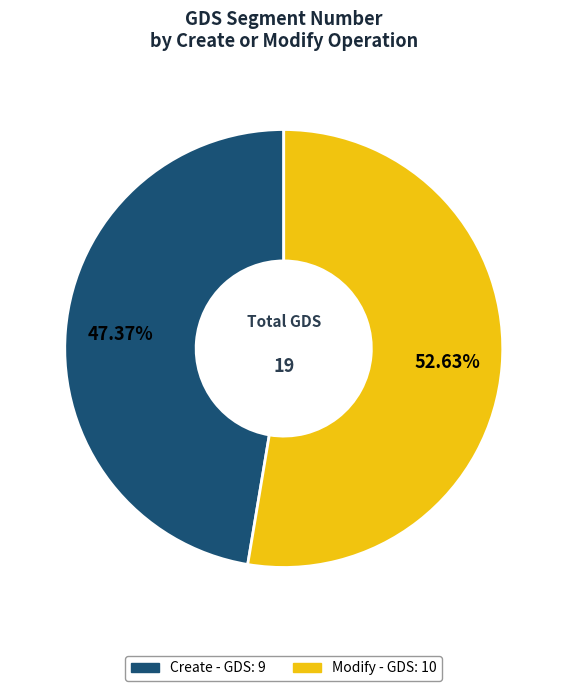

What percentage is the Create slice, to the nearest percent?

47%